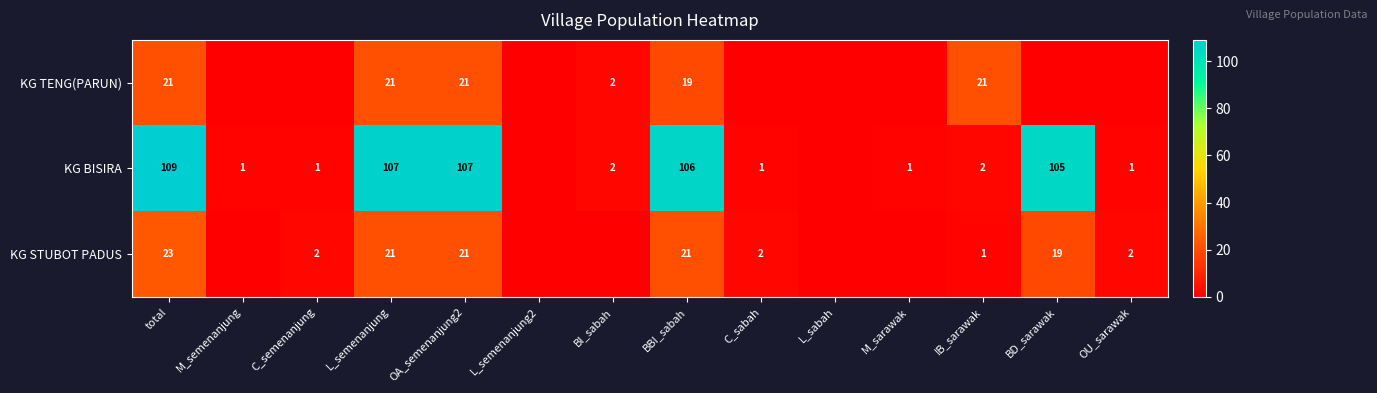

What is the difference between the KG TENG(PARUN) values at BI_sabah and L_semenanjung?

19